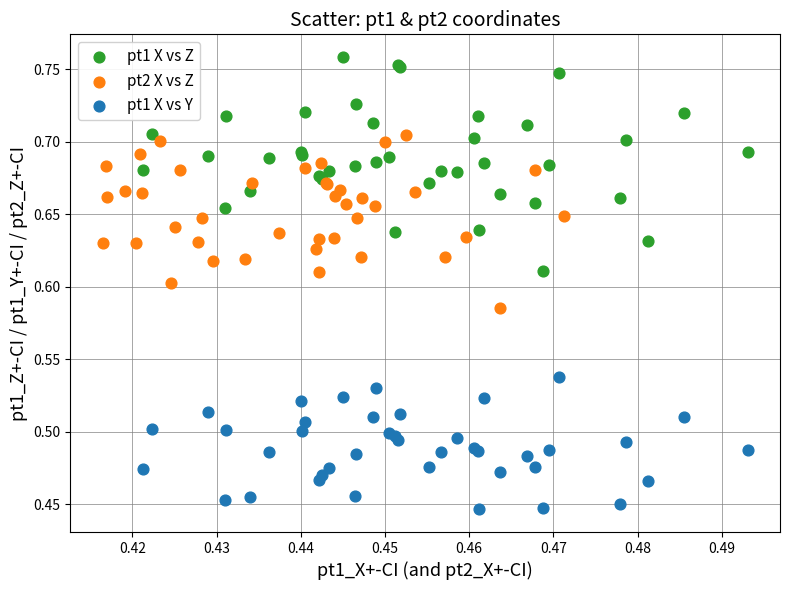

Which series contains the highest Y value?

pt1 X vs Z